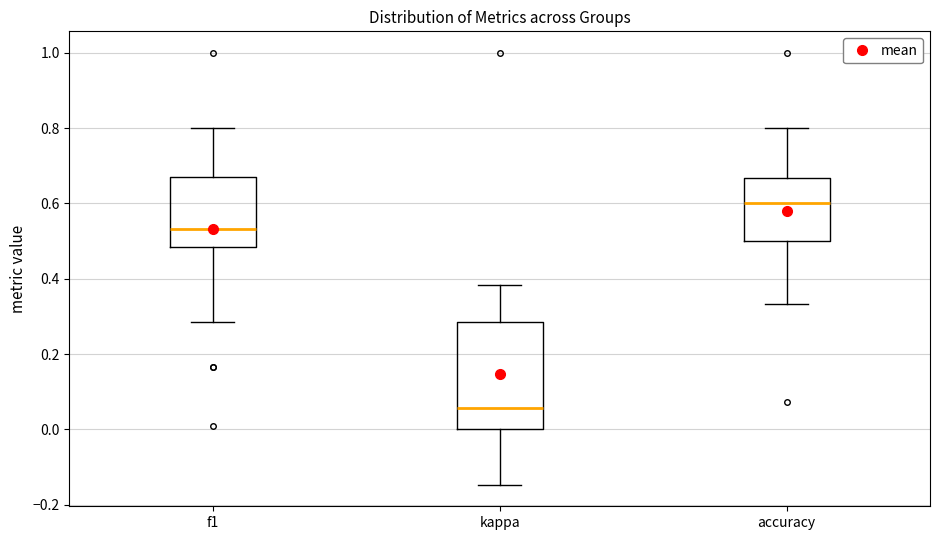

Reading left to right, transcribe this box plot: for each box, give where its median line is, the range the box spans, and where its two whiskers end, as read against the y-axis. The values are not printed on the chart, so give them approximately, as read against the axis.

f1: median 0.54, box 0.48 to 0.68, whiskers 0.28 to 0.80
kappa: median 0.06, box 0.00 to 0.28, whiskers -0.14 to 0.38
accuracy: median 0.60, box 0.50 to 0.66, whiskers 0.34 to 0.80